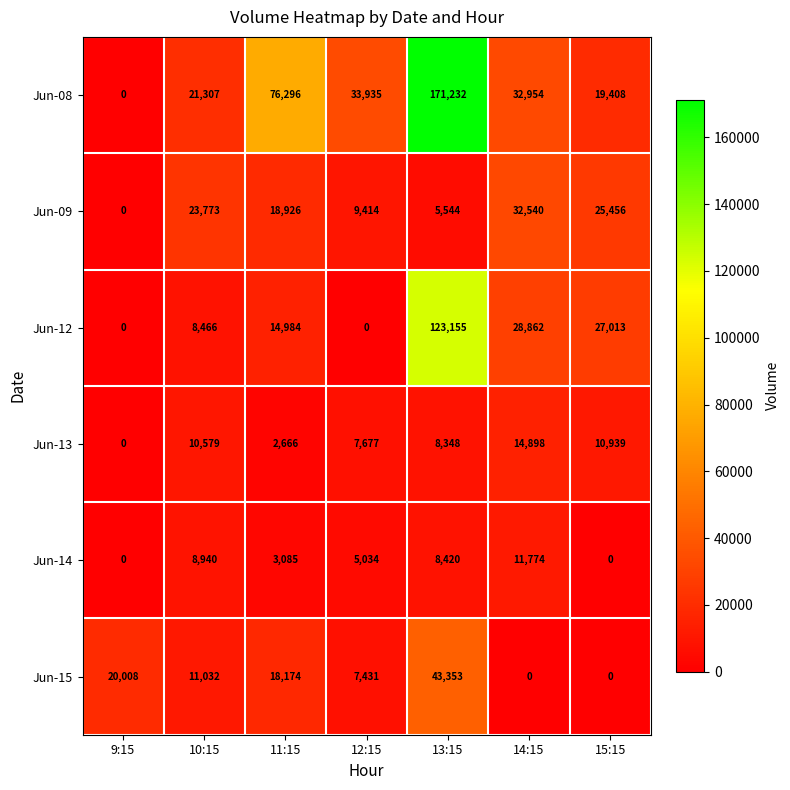

At which category is the sum across all series the highest?

13:15